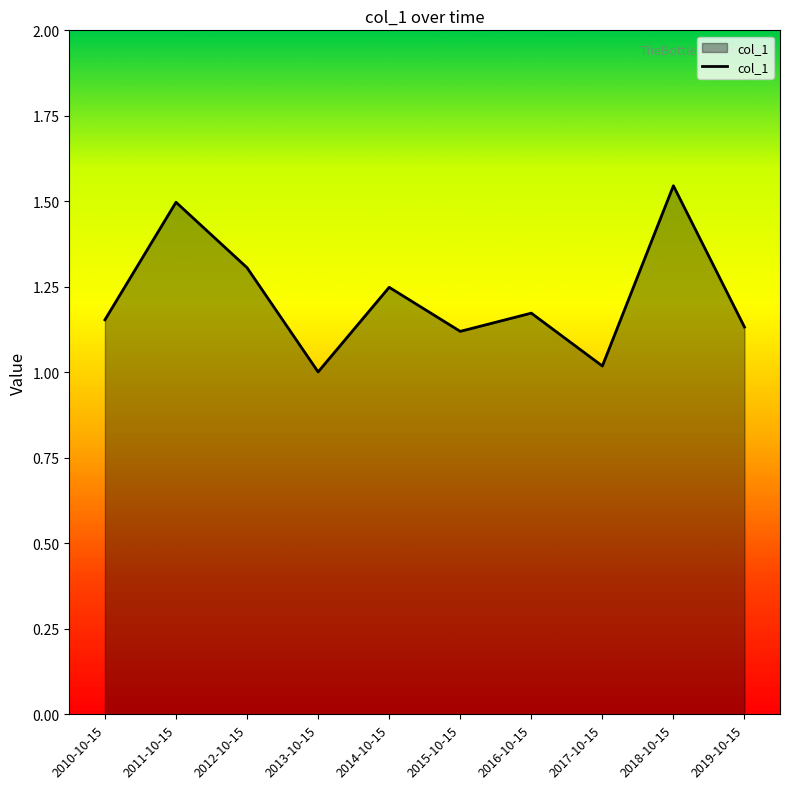

True or false: the data has more than 2 interior local peaks.

True